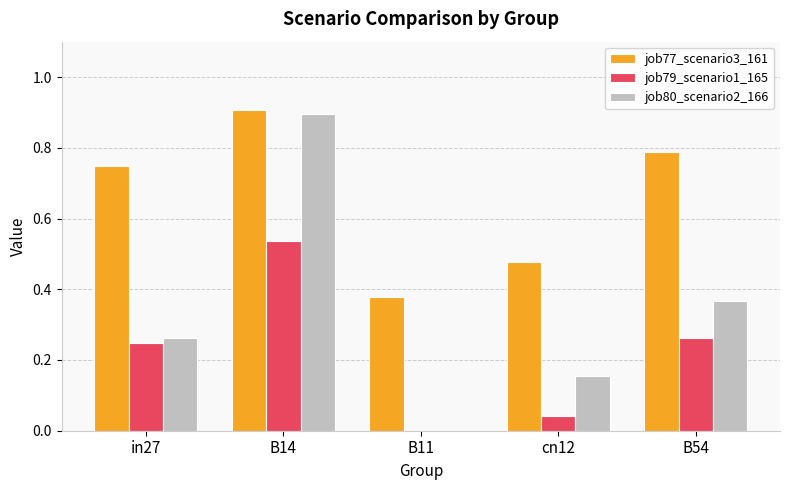

How many groups of bars are there?

5